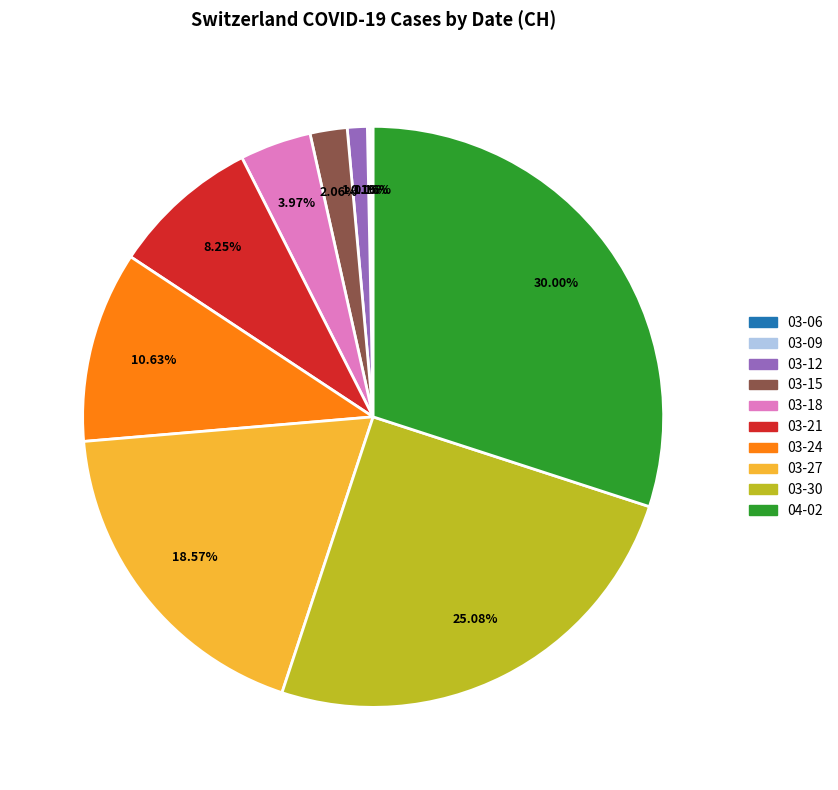

Does any single category account for the majority?

No